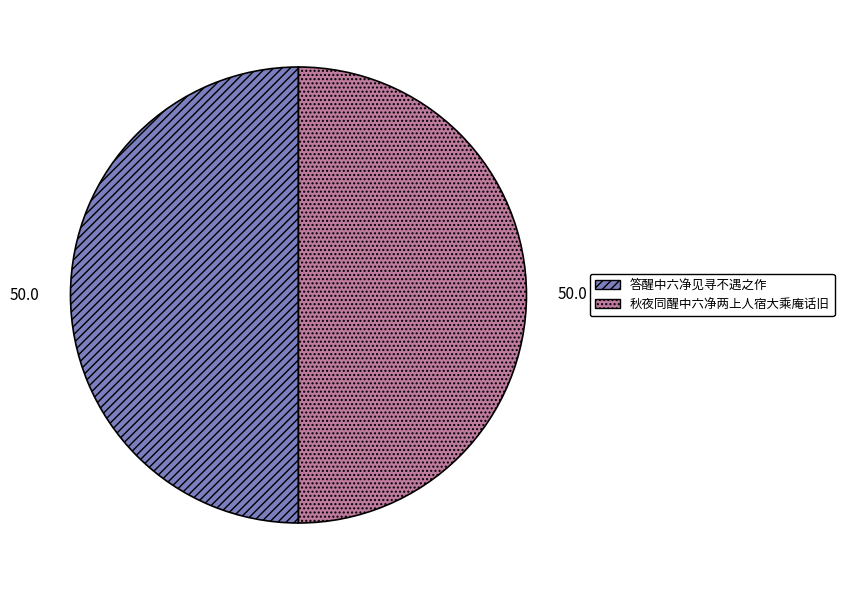

True or false: 答醒中六净见寻不遇之作 accounts for 50% of the total.

True